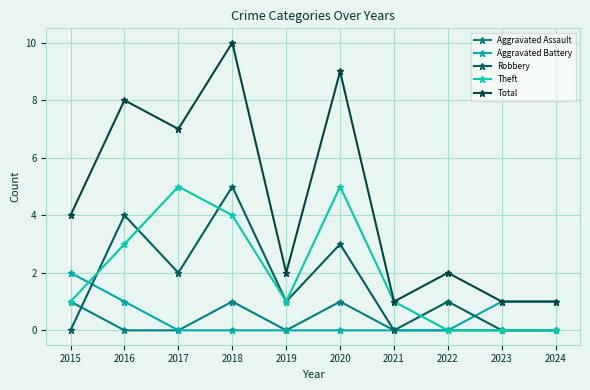

True or false: Total and Aggravated Assault cross at least once.

False